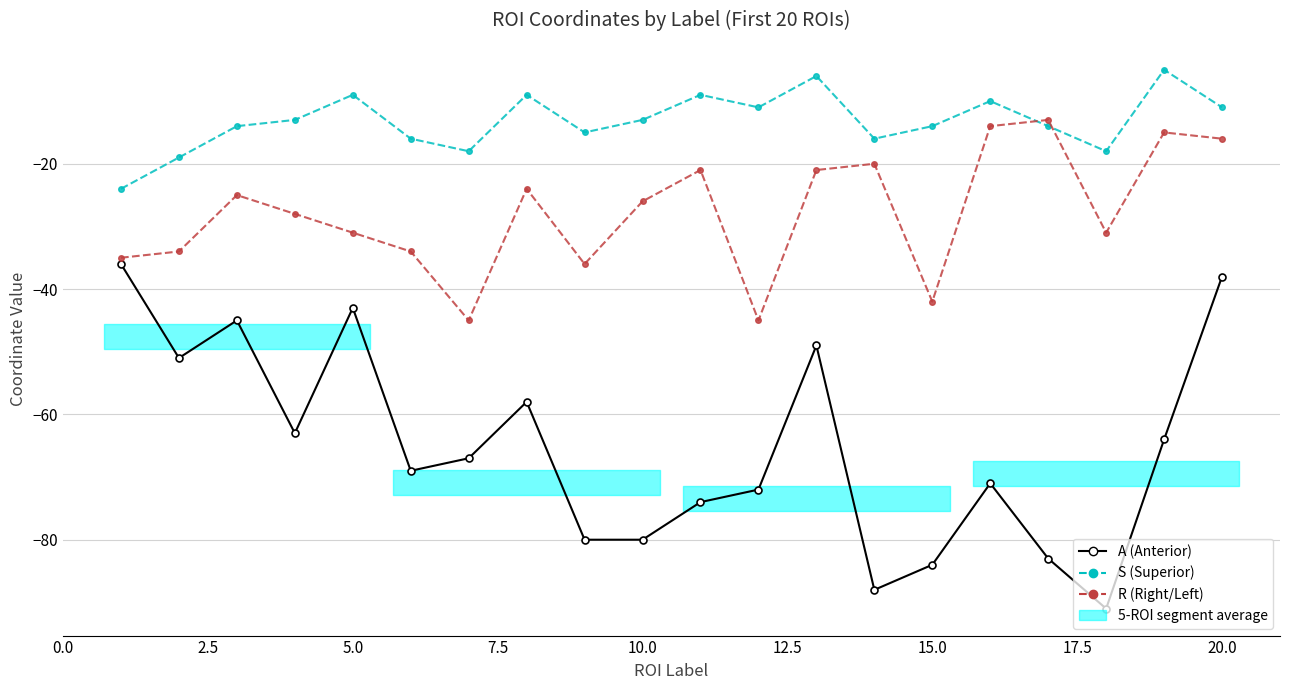

Which series has the largest total across all categories?

S